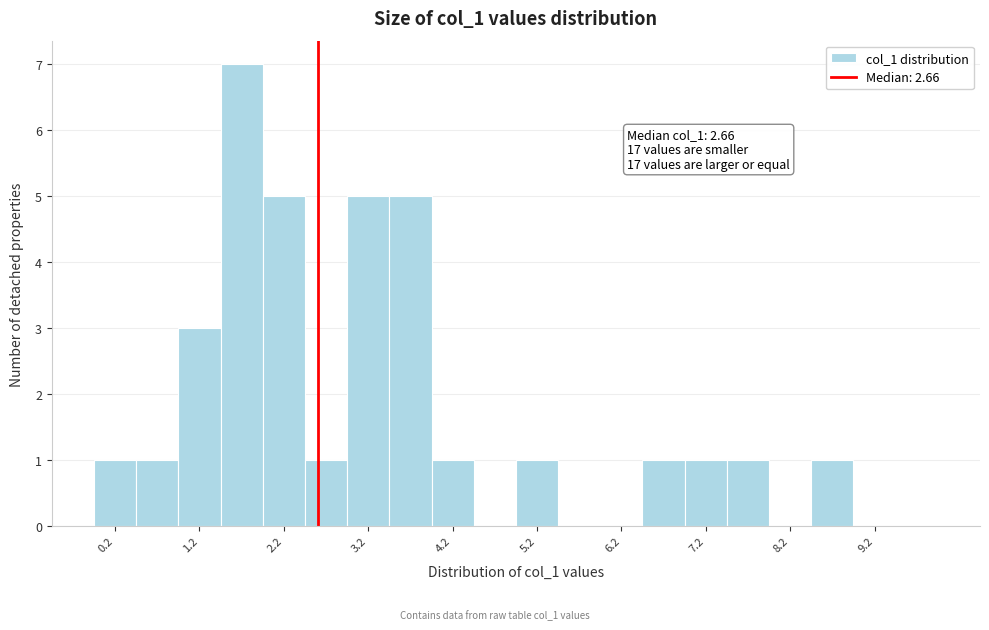

Which range on the x-axis has the tallest bar?

1.5 to 2.0